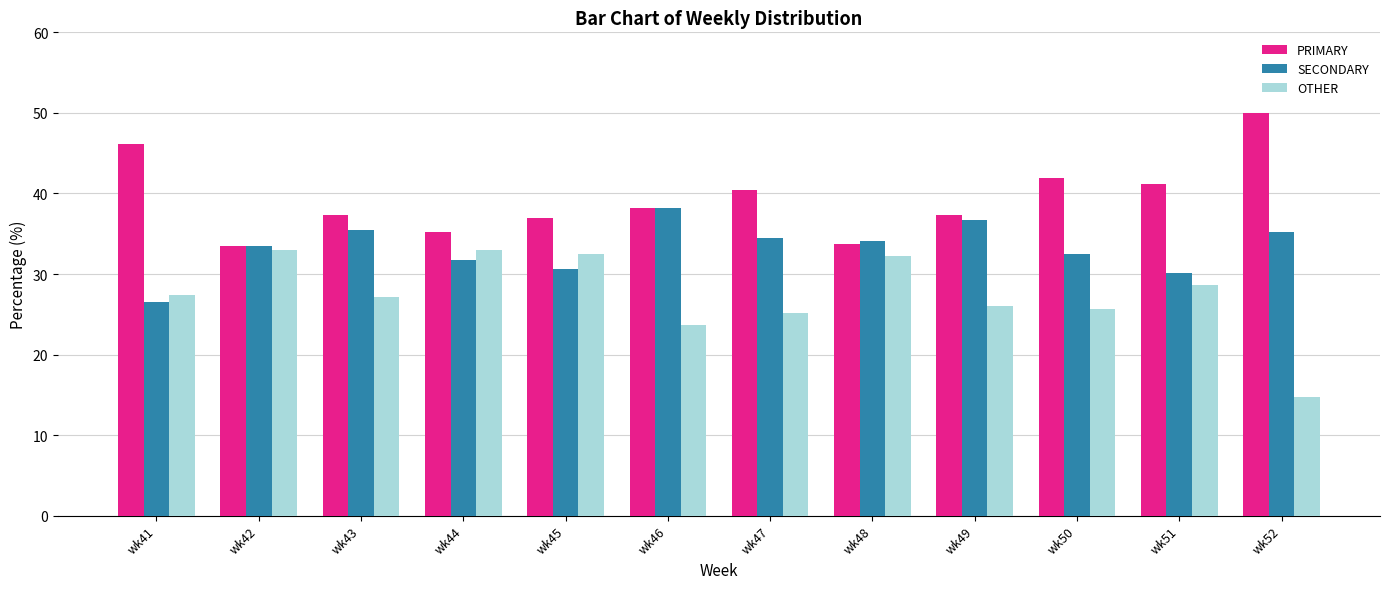

How many bars are there in each group?

3